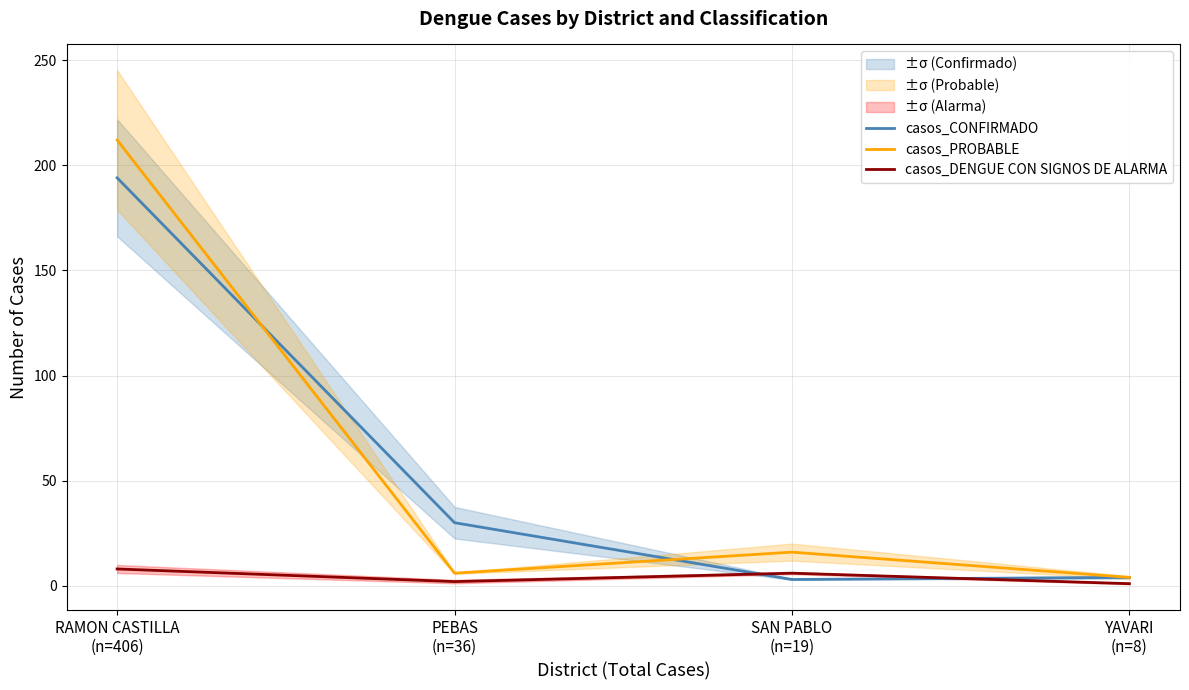

Which series has the largest total across all categories?

casos_PROBABLE